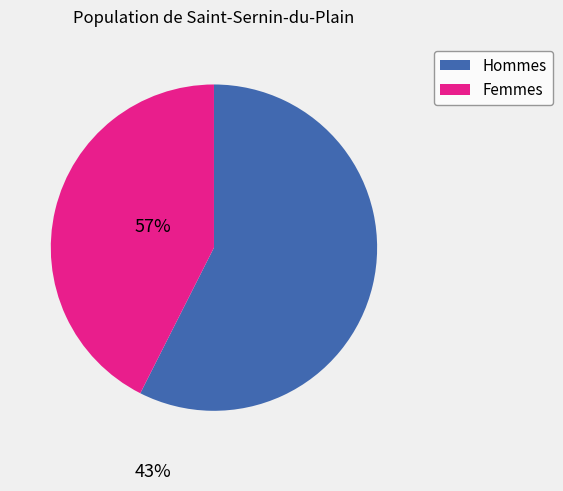

Does any single category account for the majority?

Yes